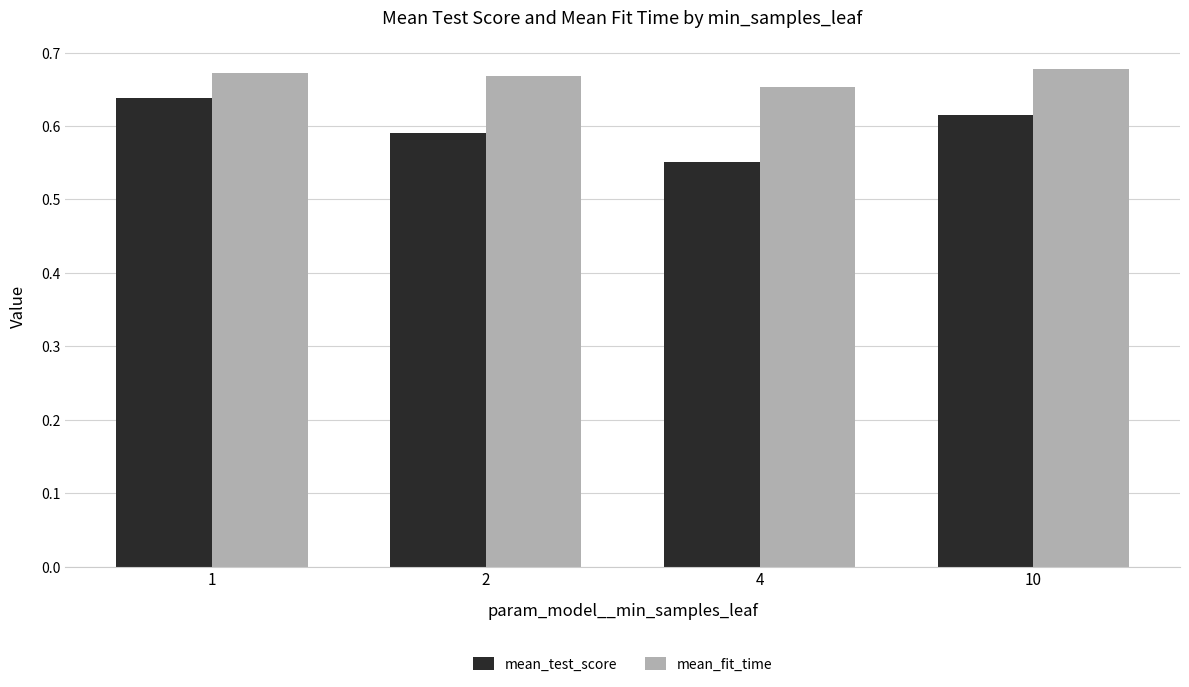

Rank the series by their maximum value, from lowest to highest.

mean_test_score, mean_fit_time